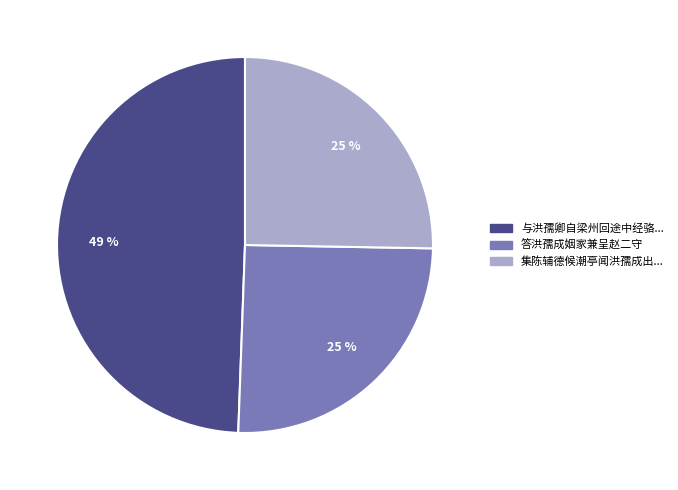

The 集陈辅德候潮亭闻洪孺成出... slice represents 25% of the pie. True or false?

True